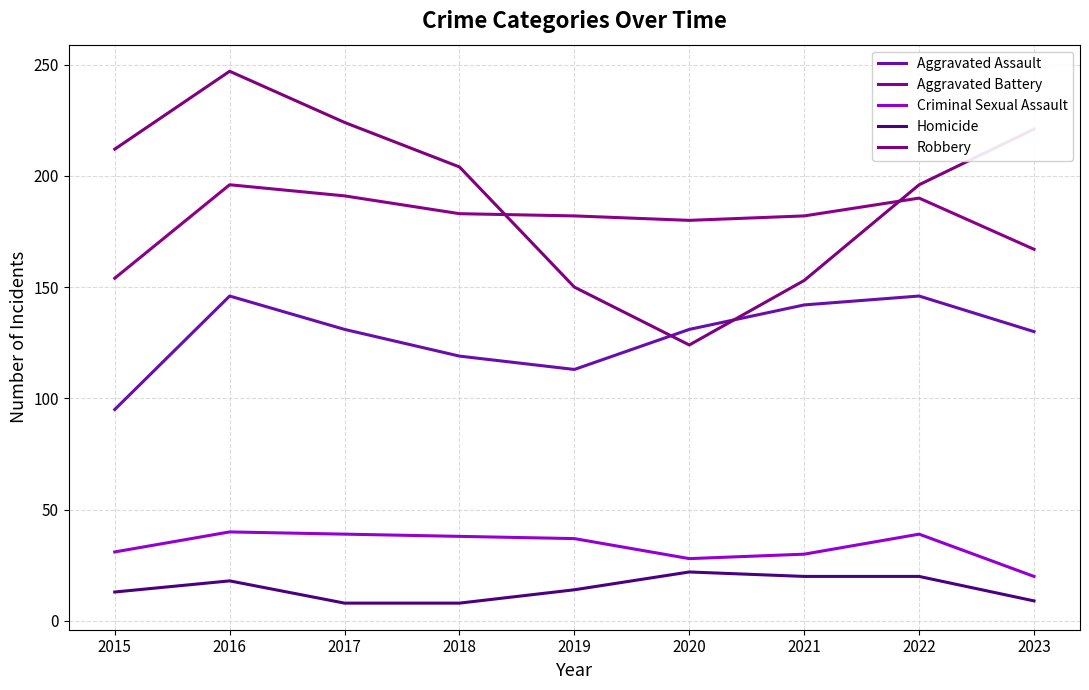

Which series changed the most between 2019 and 2020?

Robbery